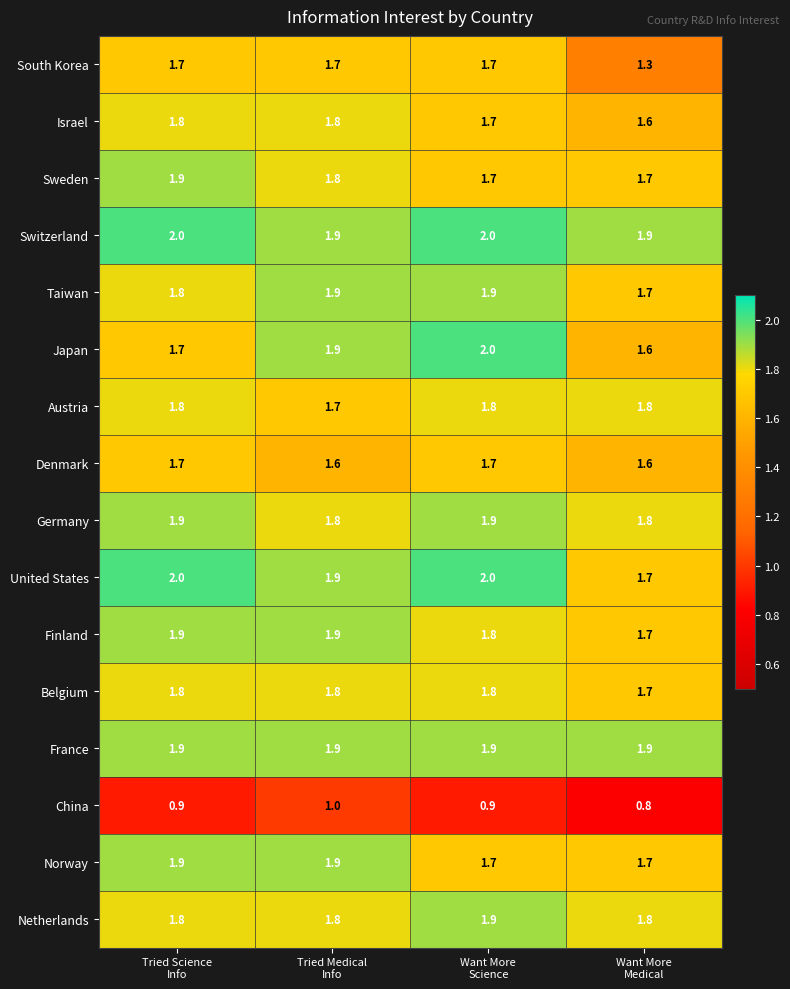

Count the Belgium values in the range 1 to 2.

4